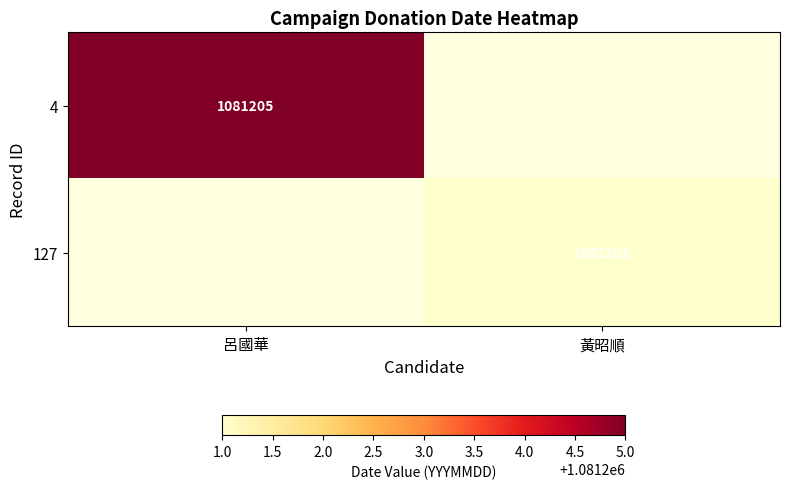

Which has a higher value, 黃昭順 or 呂國華?

呂國華